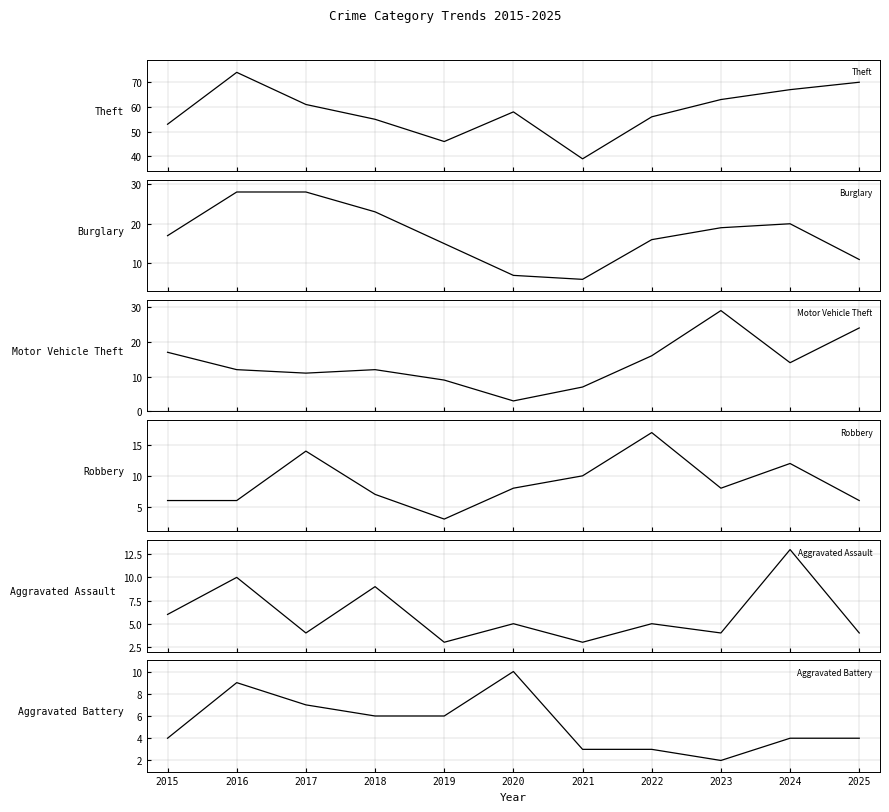

What is the highest value of the Robbery series?

17